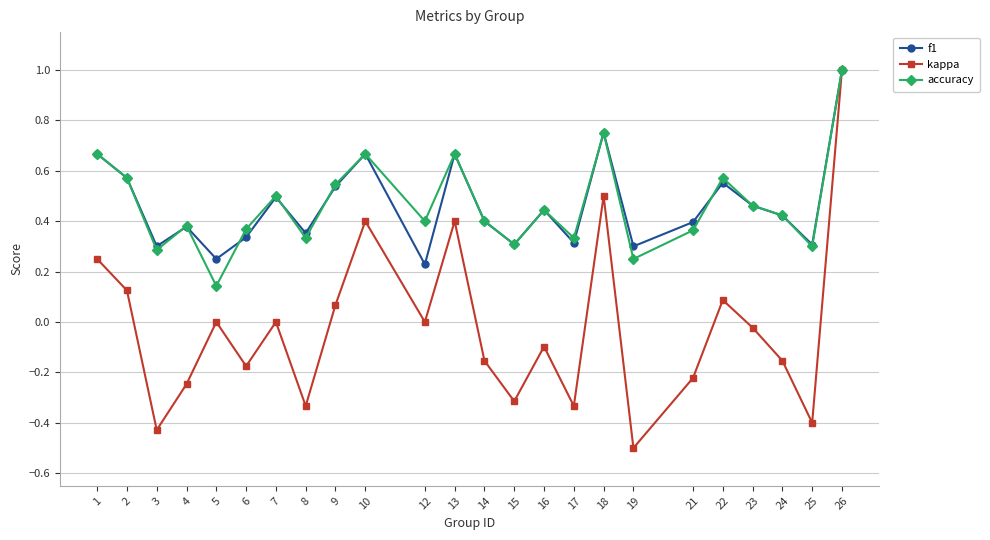

True or false: accuracy has a value of 0.3 at 15.

True